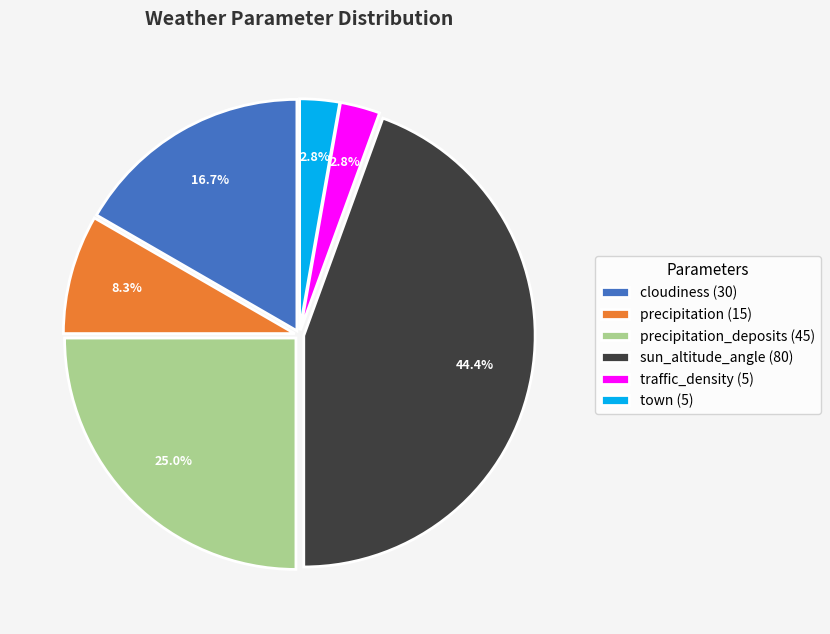

Does traffic_density (5) account for over 50% of the chart?

No